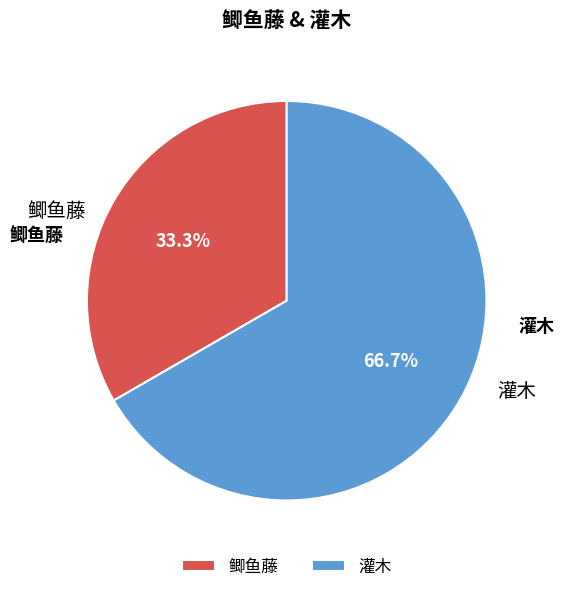

To the nearest percent, what is the average slice percentage?

50%